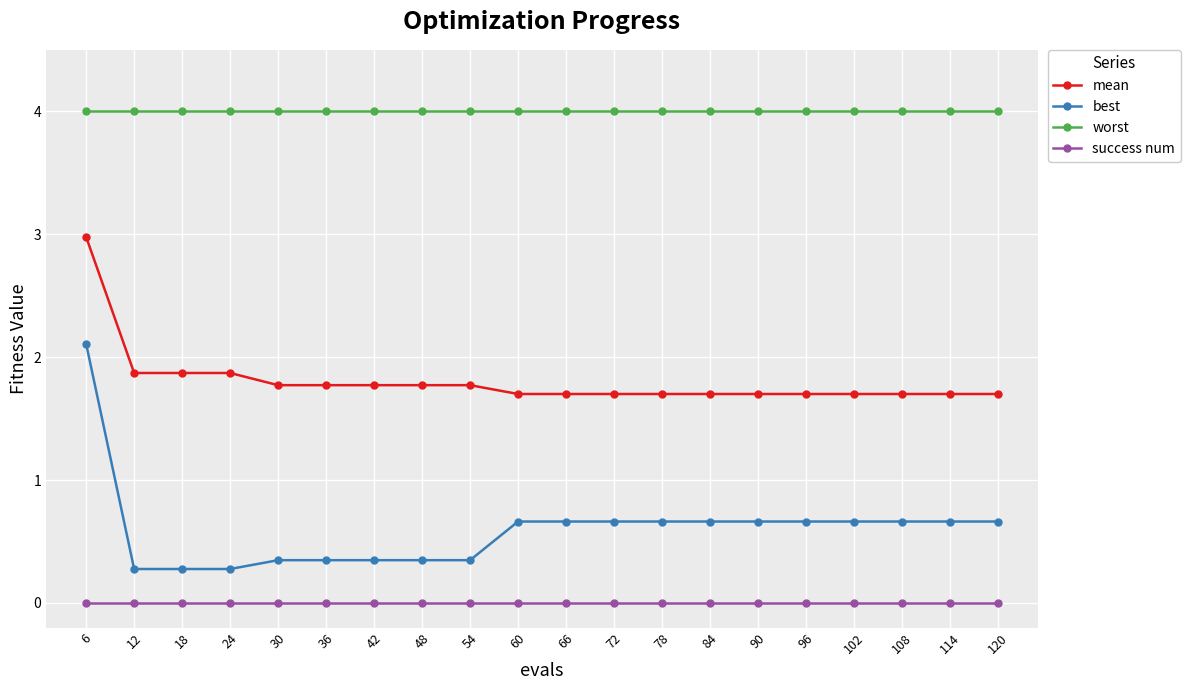

Which series has the largest total across all categories?

worst